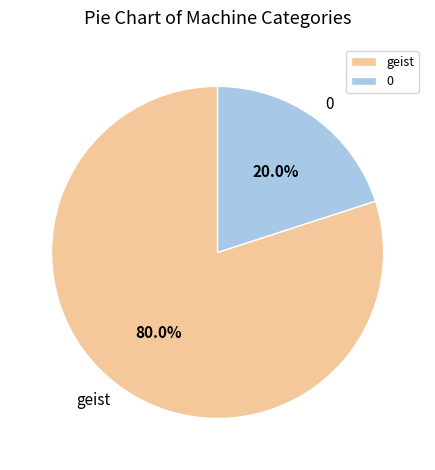

True or false: geist accounts for 80% of the total.

True